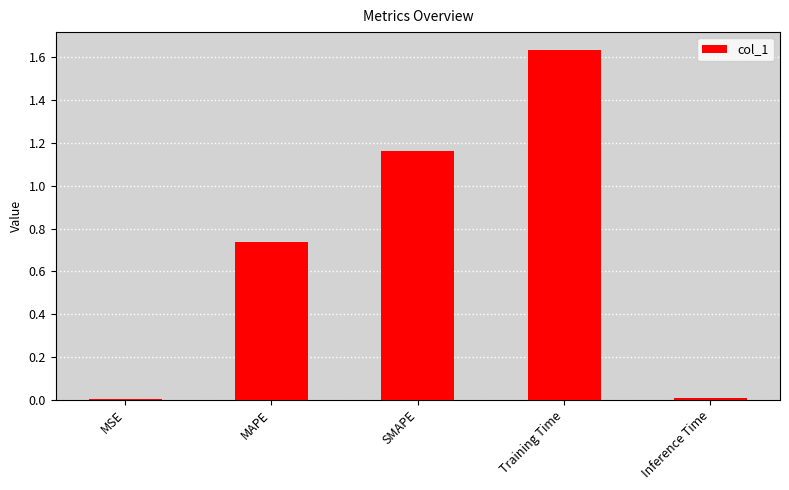

What is the sum of all values?

3.5